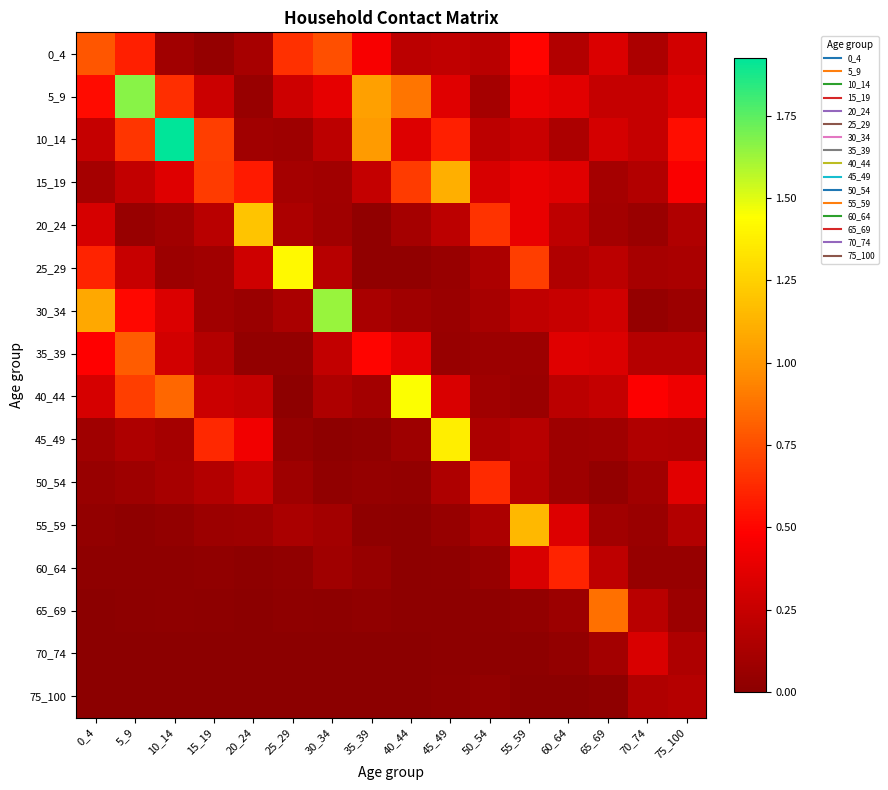

Which series has the largest total across all categories?

5_9